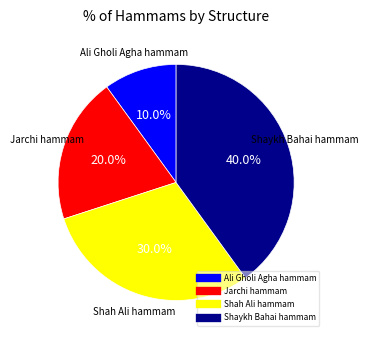

Between Jarchi hammam and Ali Gholi Agha hammam, which is larger?

Jarchi hammam